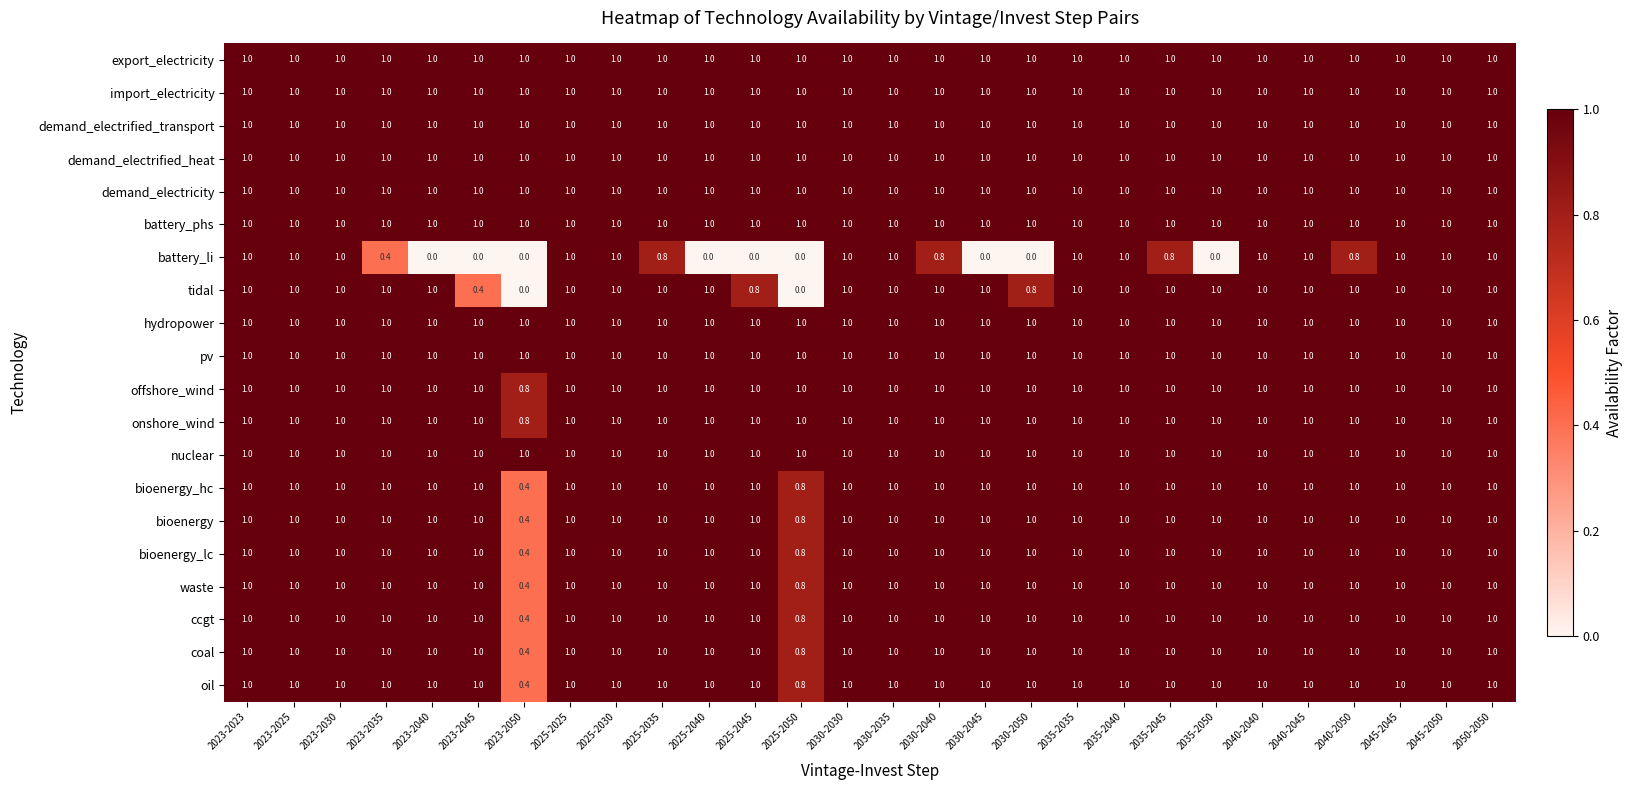

What is the difference between the tidal values at 2023-2050 and 2023-2030?

1.0